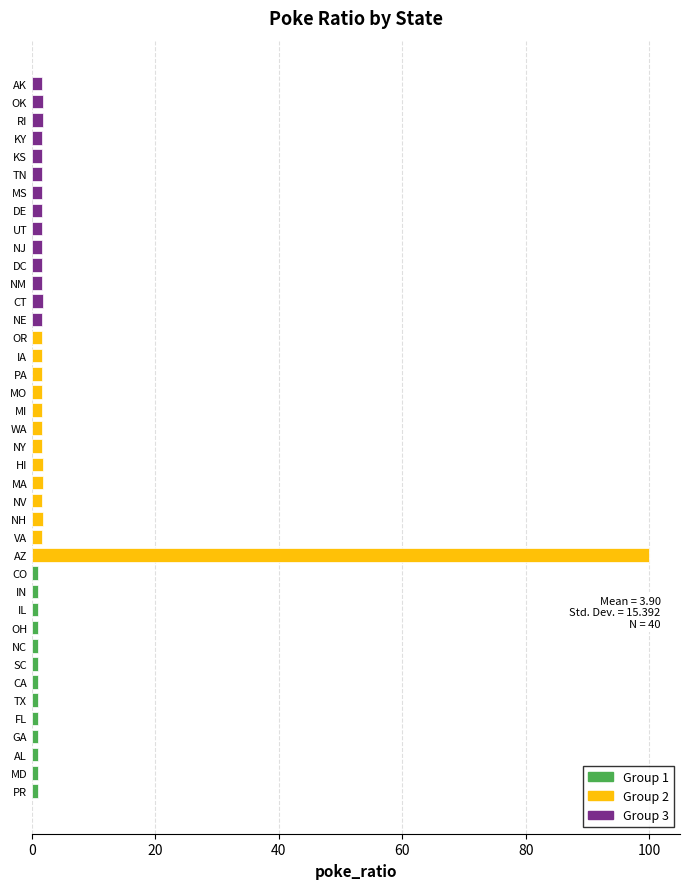

What is the difference between the maximum and minimum values?

99.0